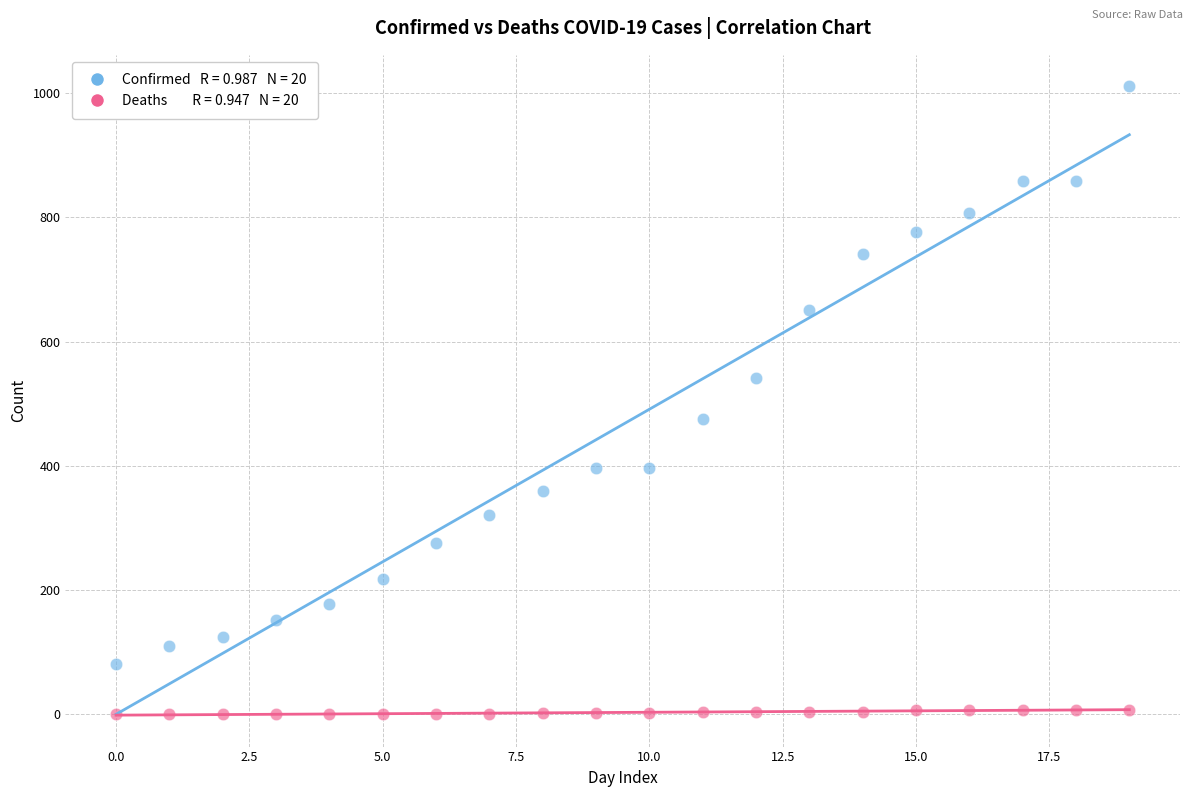

Across all data points, what is the range of Y values (max minus min)?

1011